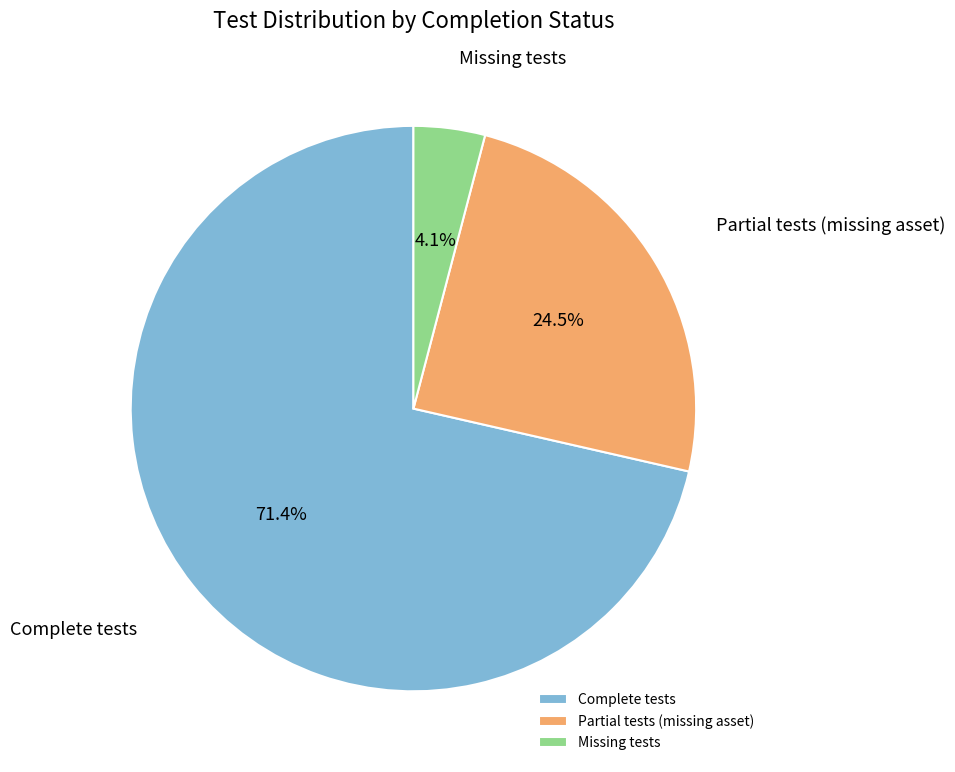

How many slices are in this pie chart?

3